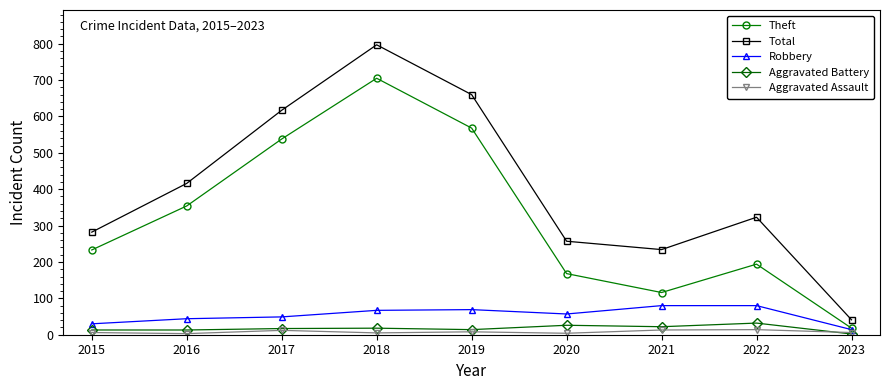

What is the maximum value for Total?

797